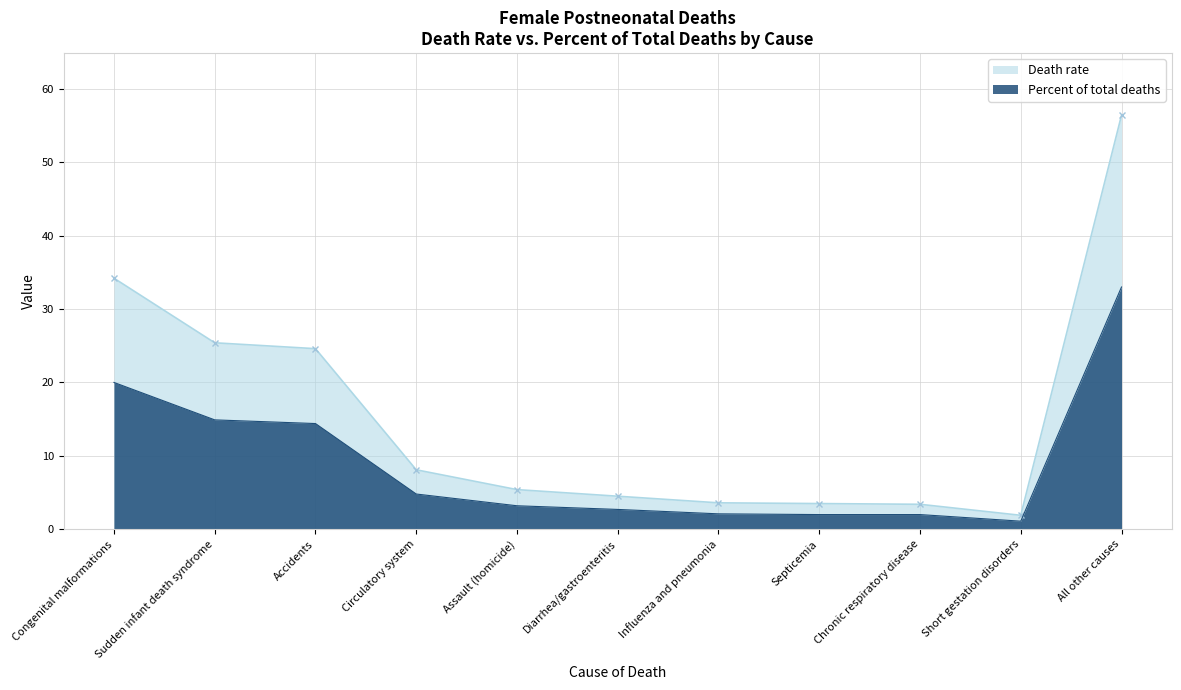

What is the difference between the highest and lowest values at Accidents?

10.2